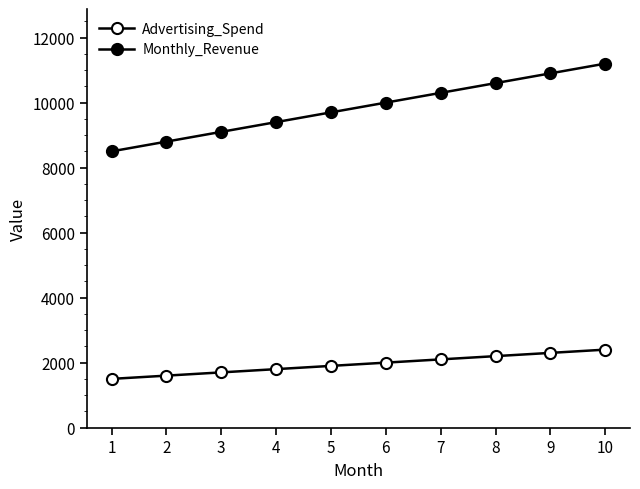

True or false: Monthly_Revenue and Advertising_Spend intersect in this chart.

False